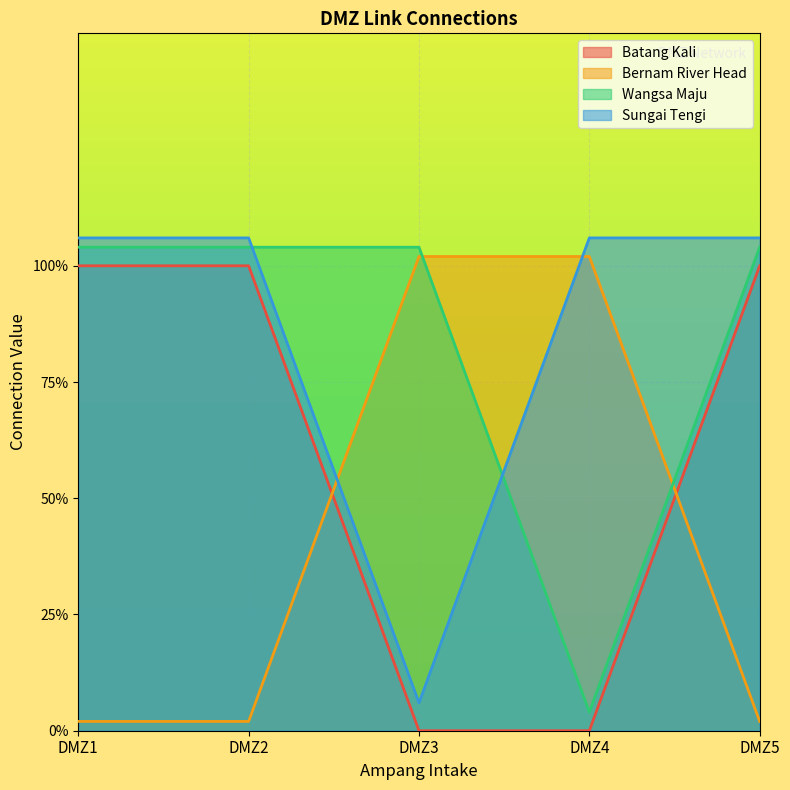

Where does the Wangsa Maju series first go above 1?

DMZ1